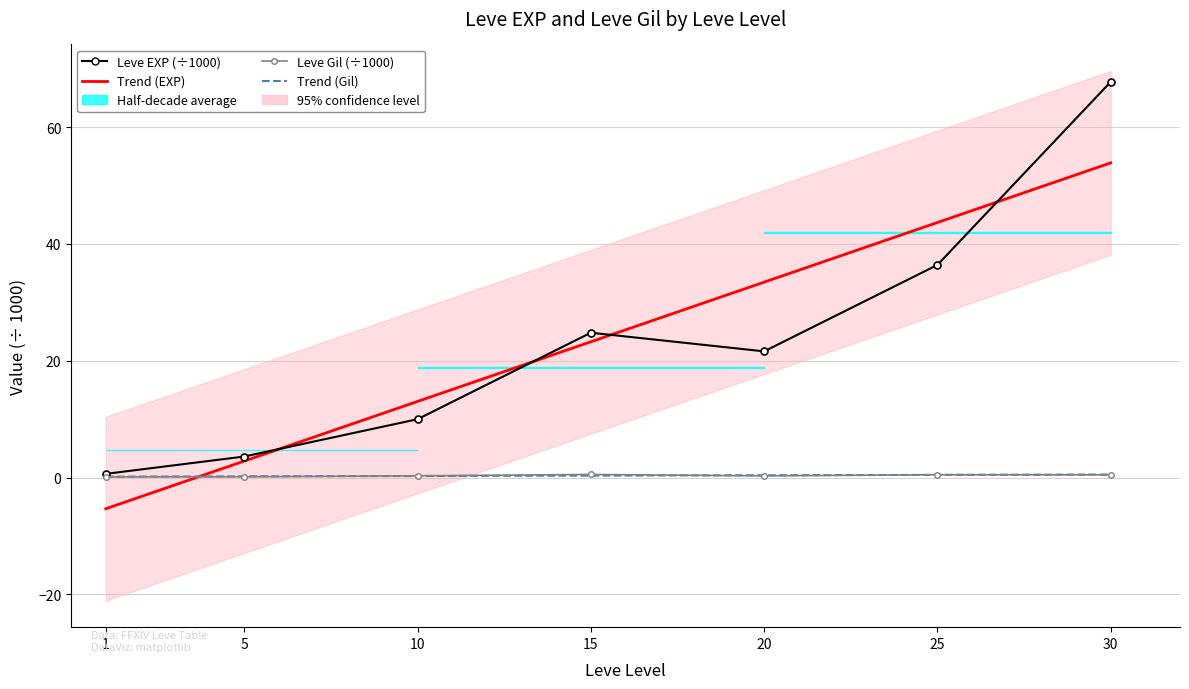

List the series in order of their overall mean, lowest first.

Leve Gil, Leve EXP